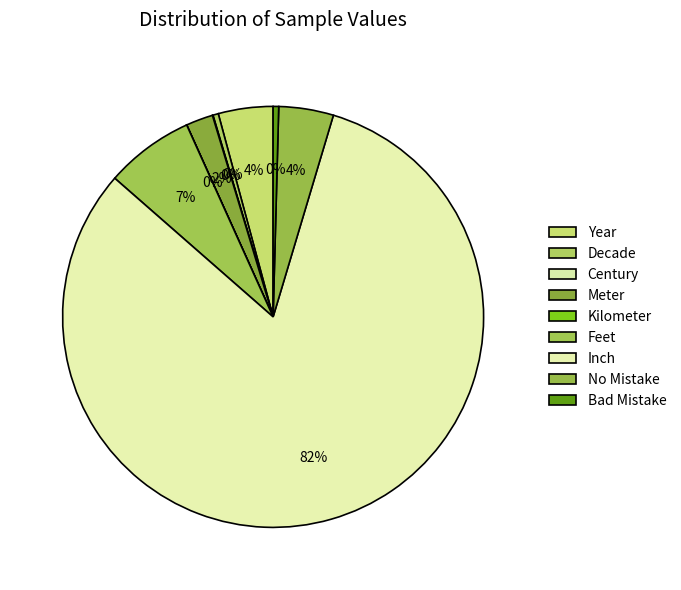

Rank the categories by value from highest to lowest.

Inch, Feet, Year, No Mistake, Meter, Bad Mistake, Decade, Century, Kilometer